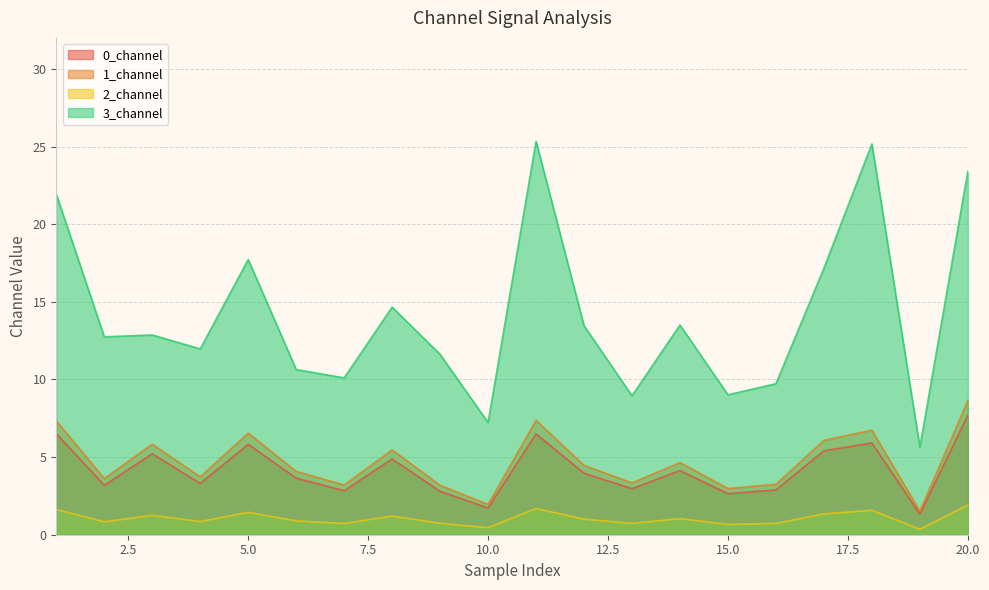

What is the value of the 2_channel point at the 5th from the left?

1.4